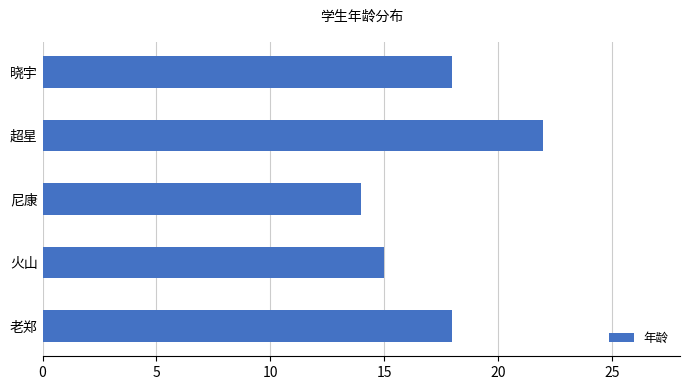

What is the greatest value displayed?

22